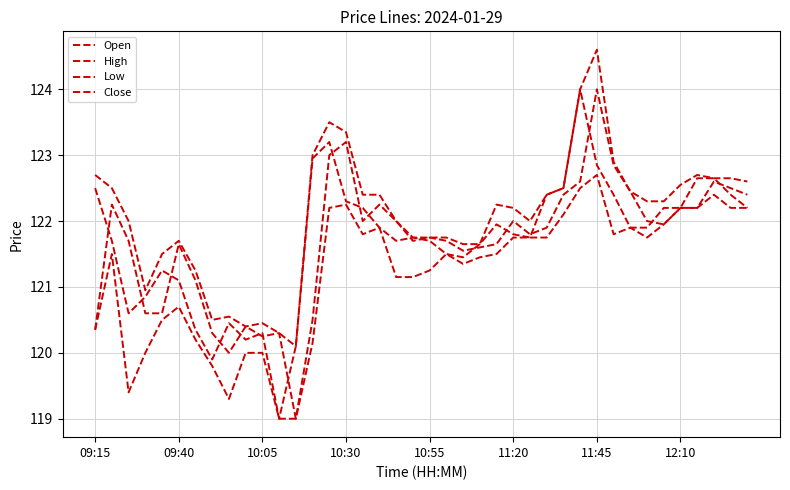

What is the maximum value shown in the chart?

124.6